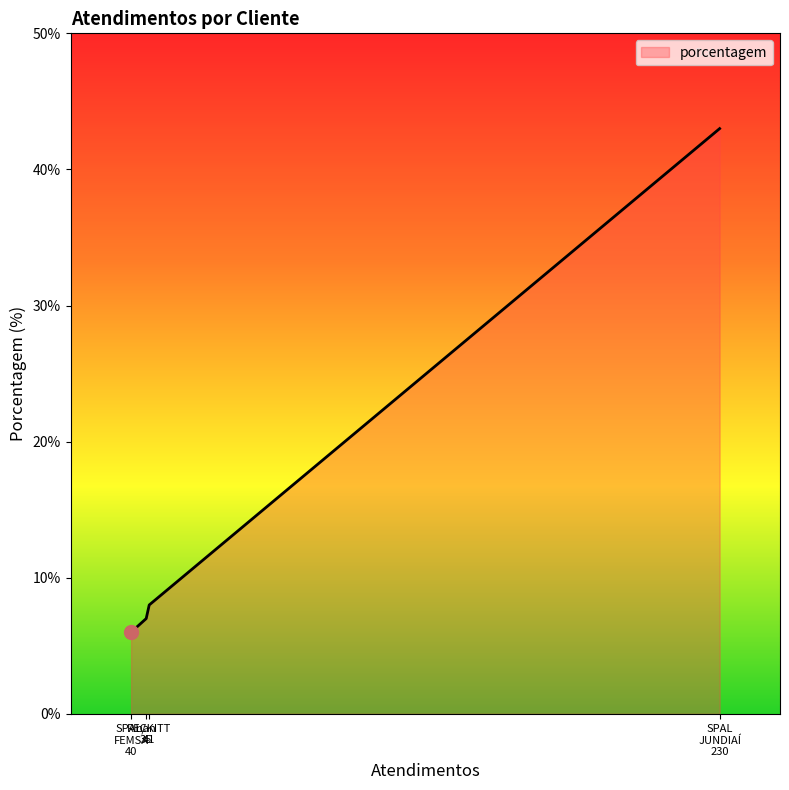

Which label corresponds to the largest value in the chart?

SPAL
JUNDIAÍ
230